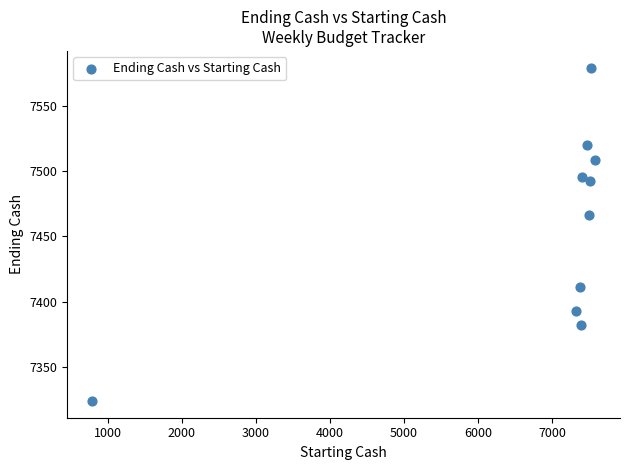

What is the range of X values (max minus min)?

6789